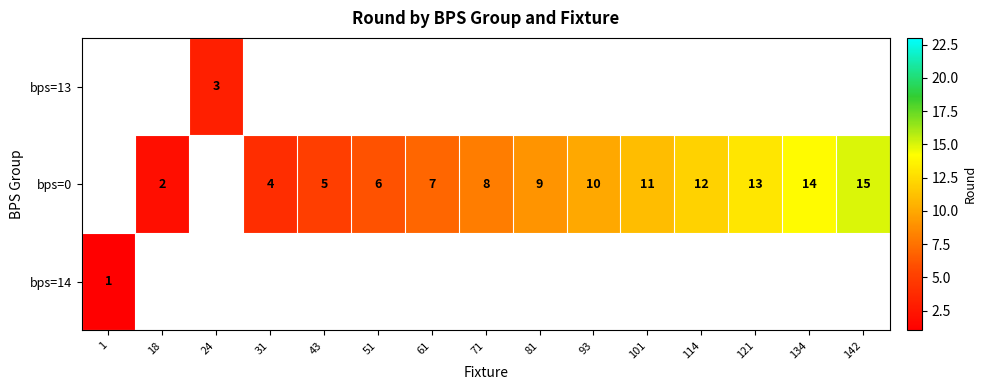

True or false: bps=0 has a value of 24 at 134.

False